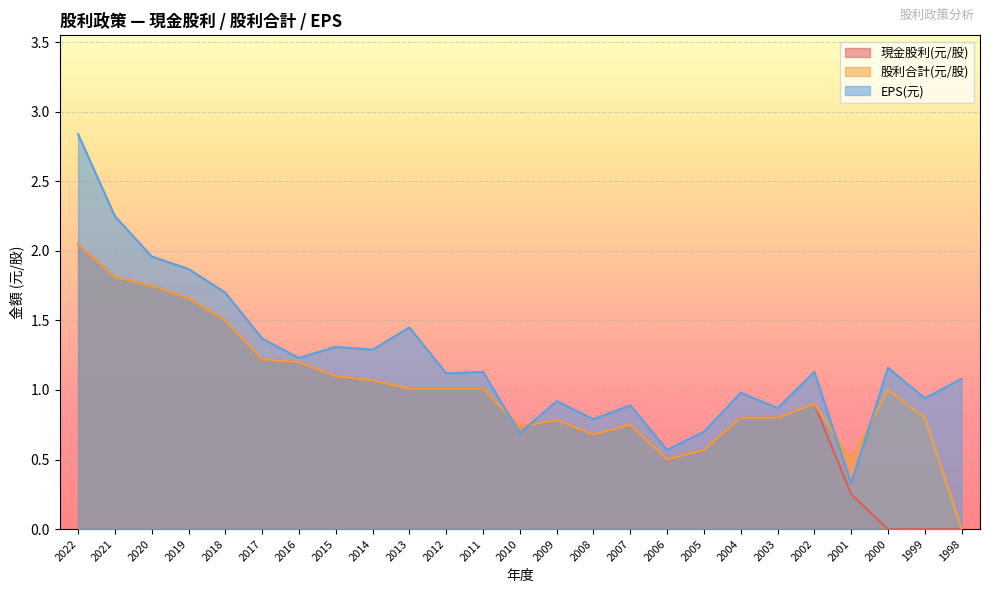

True or false: 現金股利(元/股) has more than 0 interior local peaks.

True